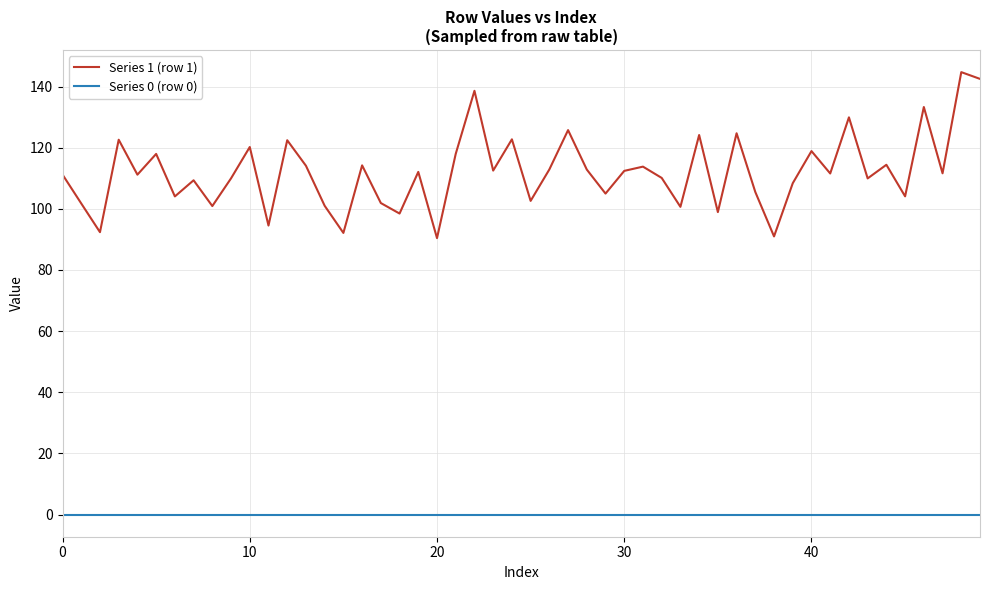

Which series has the widest spread of values?

Series 1 (row 1)